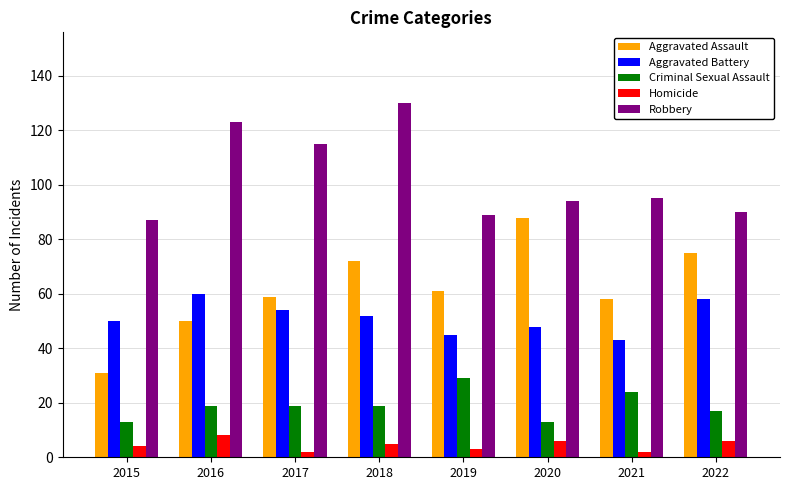

Are the bars horizontal?

No